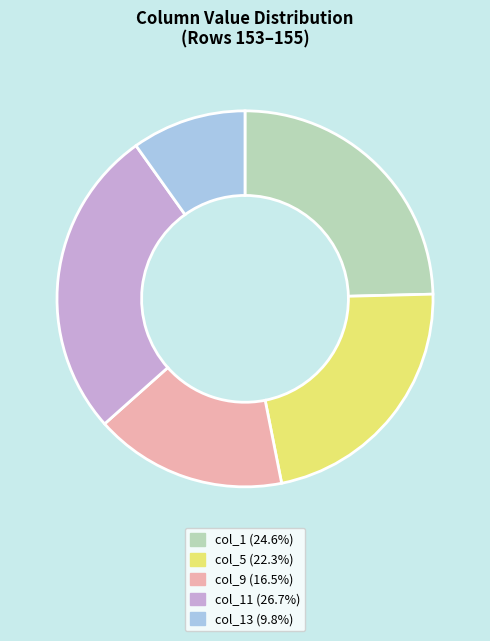

Is there a majority slice in this chart?

No